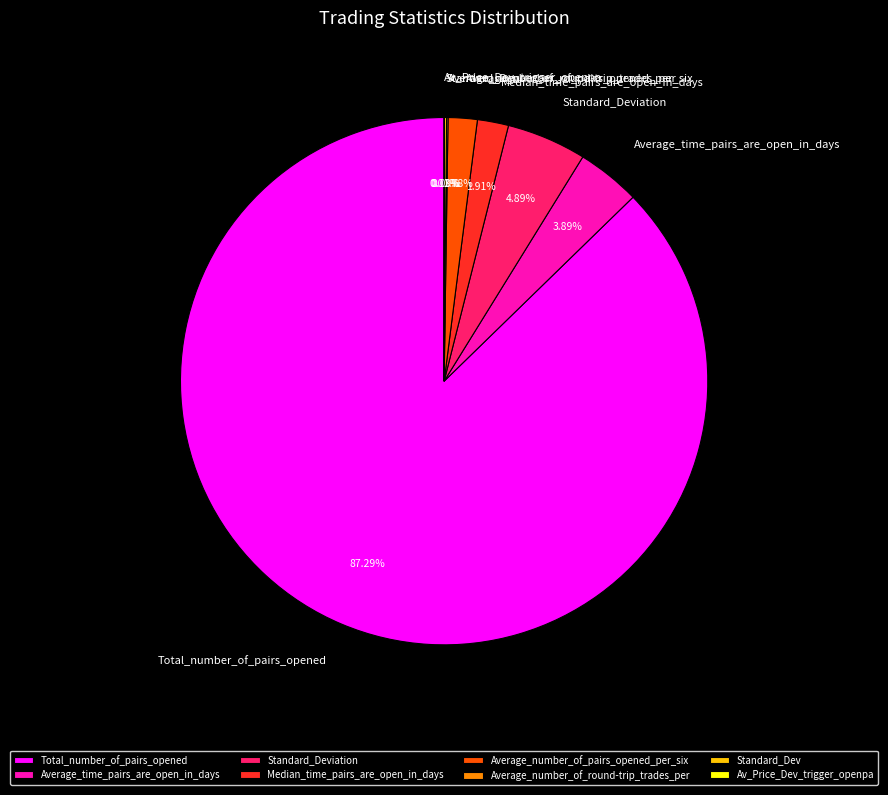

To the nearest percent, what is the difference between the largest and smallest slice percentages?

87%